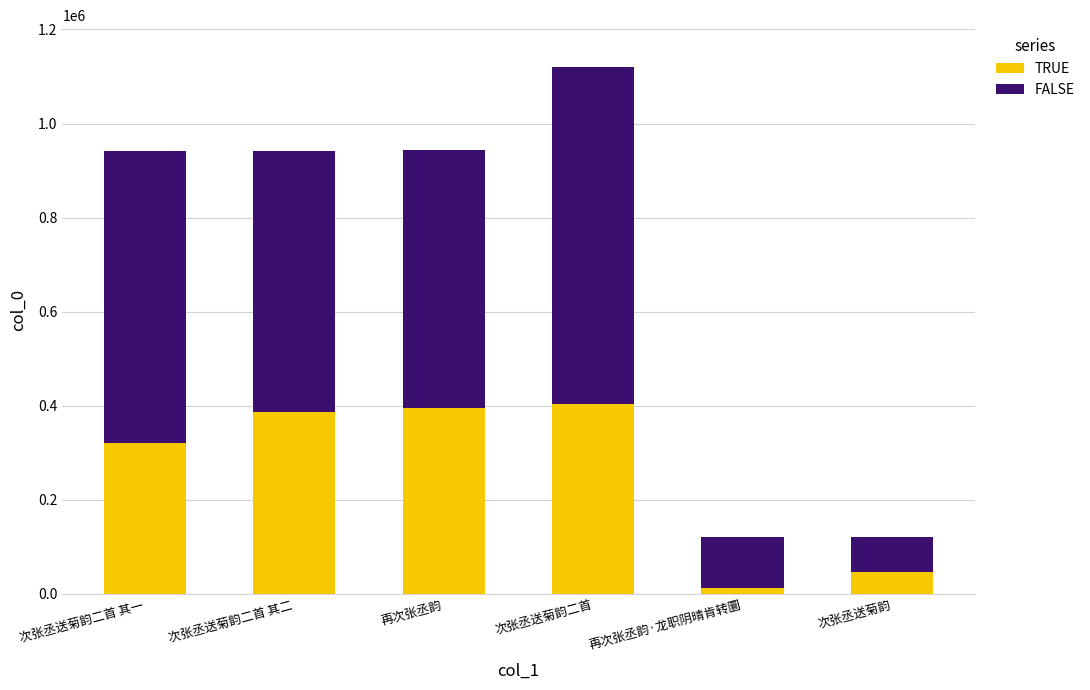

How many data points in TRUE are less than 386406?

3